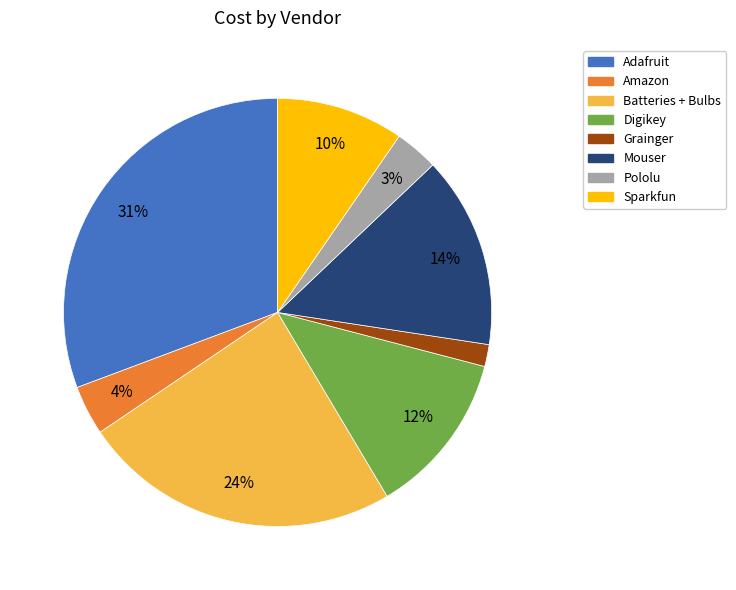

Is it true that Adafruit is 20% of the pie?

False